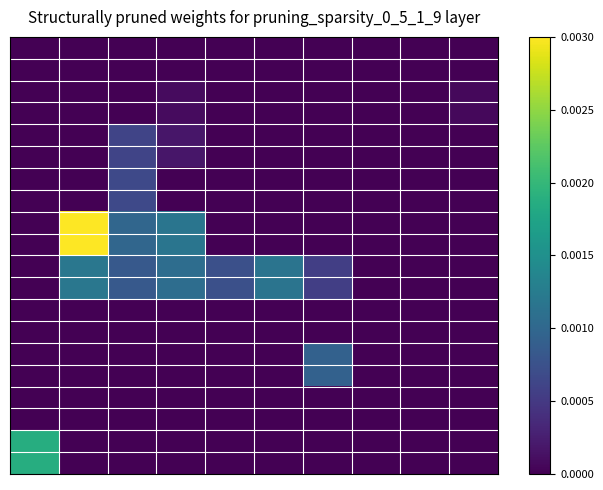

At which category is the sum across all series the highest?

1